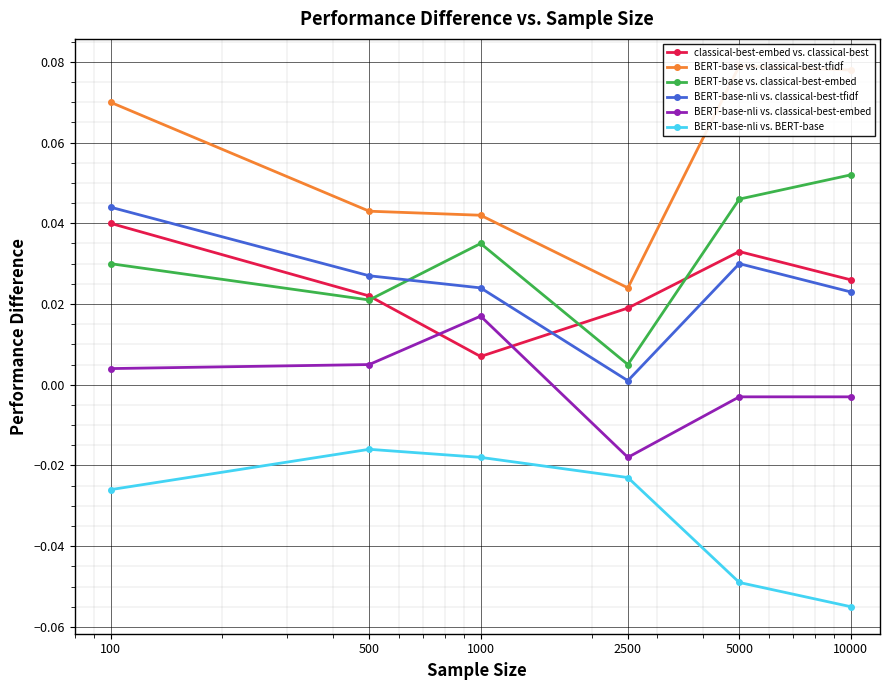

At which label is BERT-base-nli vs. BERT-base closest to 0?

500